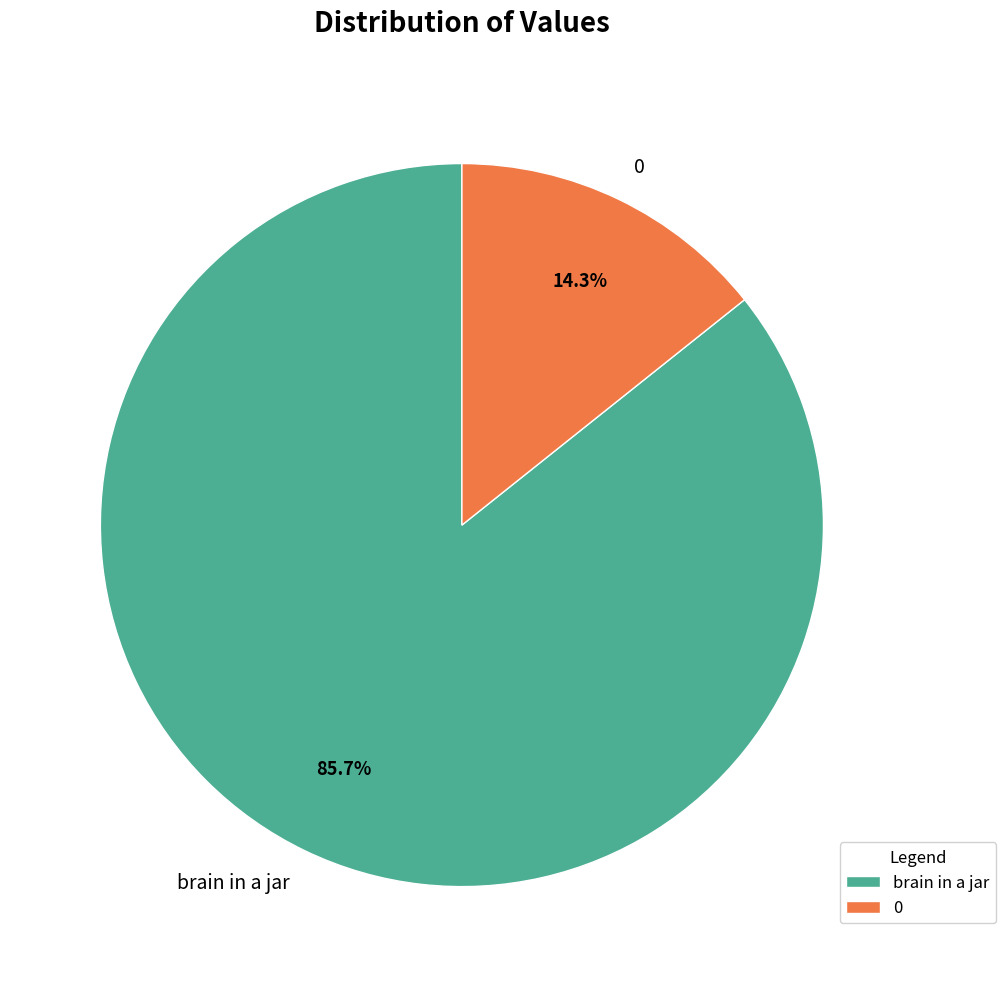

To the nearest percent, what portion does 0 represent?

14%